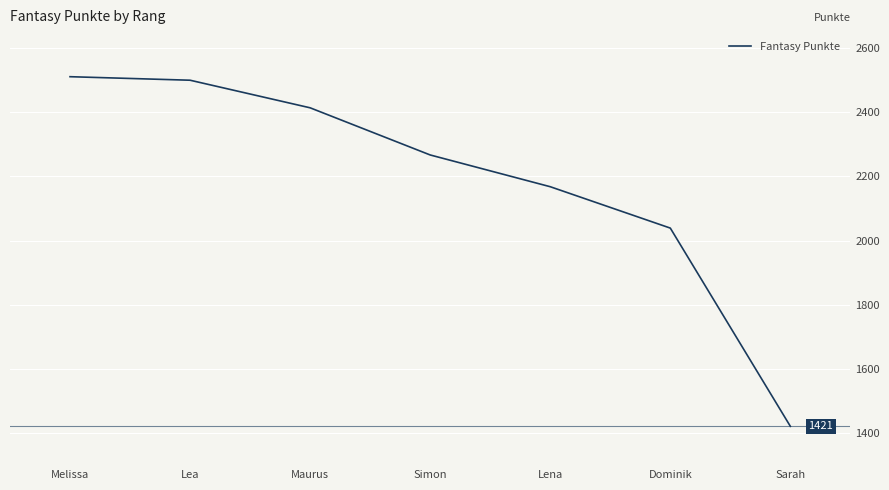

Rank the categories by value from highest to lowest.

Melissa, Lea, Maurus, Simon, Lena, Dominik, Sarah